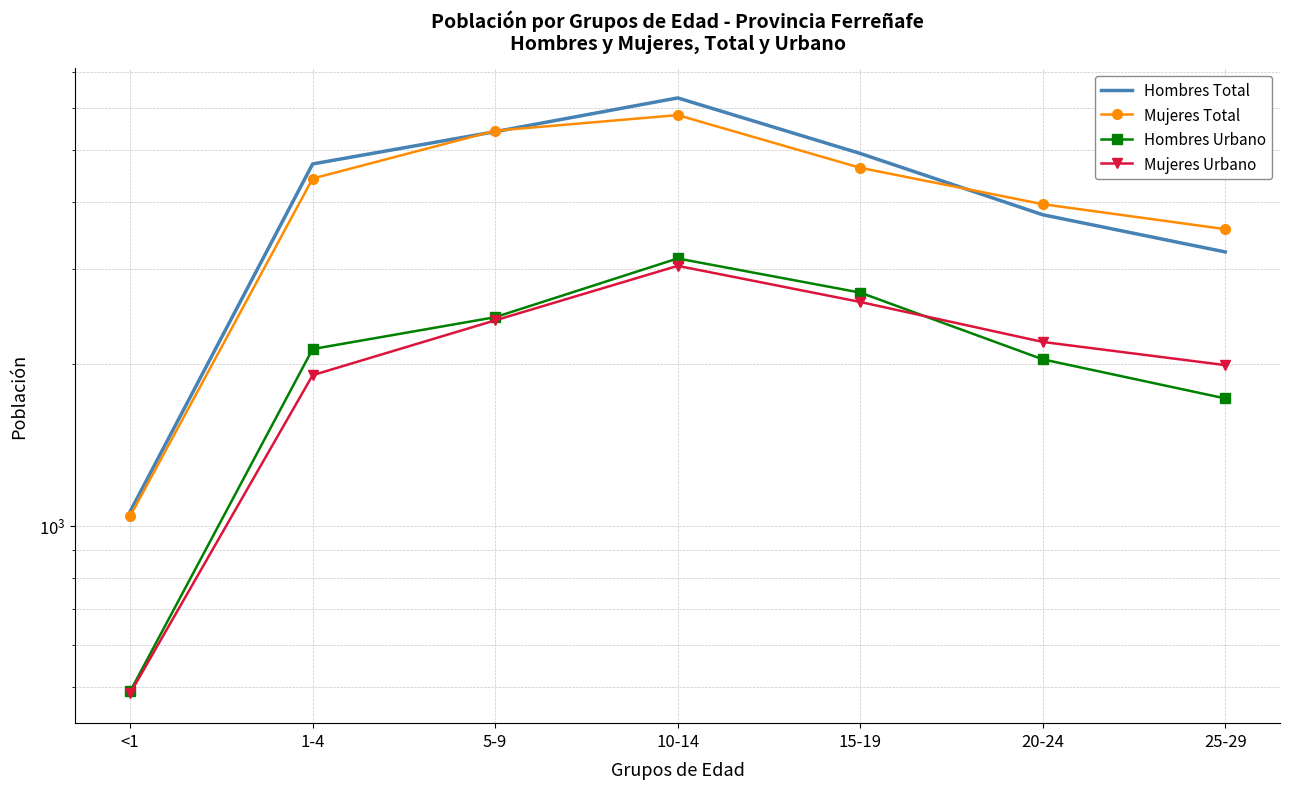

Which series has the largest total across all categories?

Hombres Total